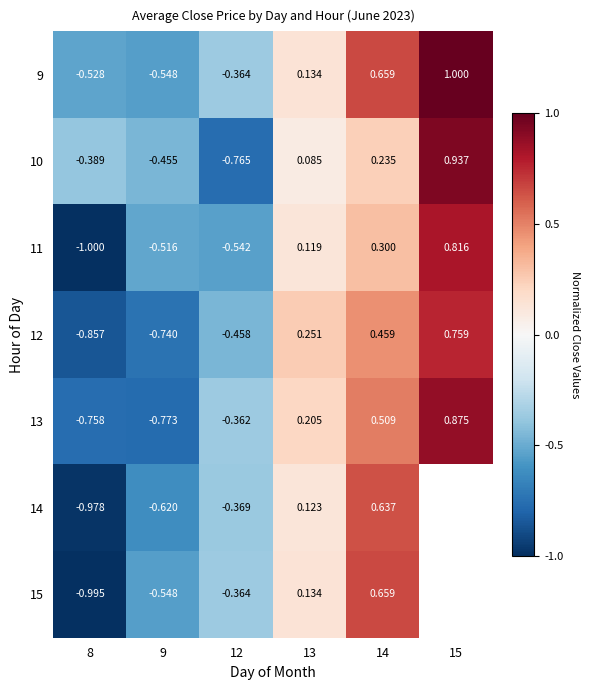

True or false: 13 has a value of 0.2 at 14.

False